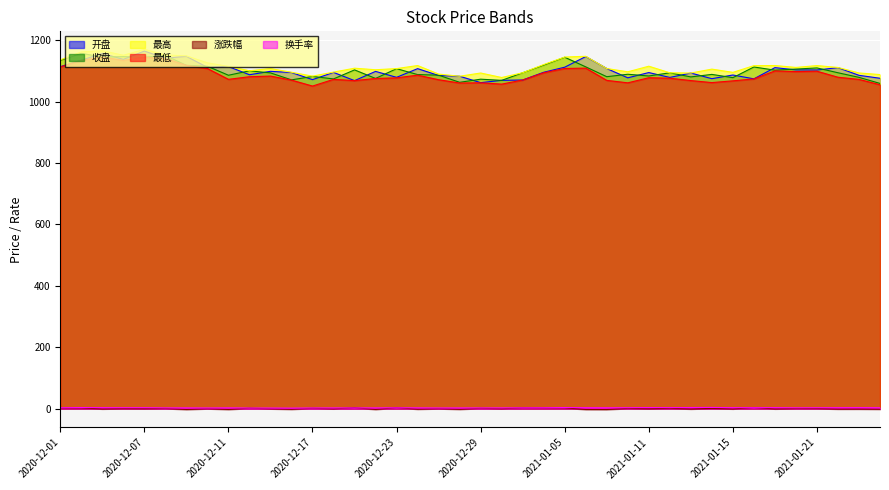

Reading left to right, extract all data points from this chart.

开盘: 2020-12-01=1113.8	2020-12-02=1135.0	2020-12-03=1157.0	2020-12-04=1137.7	2020-12-07=1164.7	2020-12-08=1141.5	2020-12-09=1147.5	2020-12-10=1111.7	2020-12-11=1114.4	2020-12-14=1087.6	2020-12-15=1098.8	2020-12-16=1094.8	2020-12-17=1071.7	2020-12-18=1095.2	2020-12-21=1068.4	2020-12-22=1098.6	2020-12-23=1079.2	2020-12-24=1107.5	2020-12-25=1085.2	2020-12-28=1082.7	2020-12-29=1061.9	2020-12-30=1069.4	2020-12-31=1070.4	2021-01-04=1095.7	2021-01-05=1112.2	2021-01-06=1146.8	2021-01-07=1107.8	2021-01-08=1077.6	2021-01-11=1094.7	2021-01-12=1078.8	2021-01-13=1093.2	2021-01-14=1074.8	2021-01-15=1086.8	2021-01-18=1074.3	2021-01-19=1110.8	2021-01-20=1103.4	2021-01-21=1103.1	2021-01-22=1110.7	2021-01-25=1085.7	2021-01-26=1076.1
收盘: 2020-12-01=1134.5	2020-12-02=1157.3	2020-12-03=1145.3	2020-12-04=1146.7	2020-12-07=1144.7	2020-12-08=1150.2	2020-12-09=1118.3	2020-12-10=1115.3	2020-12-11=1086.0	2020-12-14=1100.4	2020-12-15=1093.6	2020-12-16=1070.9	2020-12-17=1082.1	2020-12-18=1074.0	2020-12-21=1103.4	2020-12-22=1075.6	2020-12-23=1107.4	2020-12-24=1088.1	2020-12-25=1086.3	2020-12-28=1062.9	2020-12-29=1073.1	2020-12-30=1069.3	2020-12-31=1094.1	2021-01-04=1119.0	2021-01-05=1144.6	2021-01-06=1113.3	2021-01-07=1081.2	2021-01-08=1089.2	2021-01-11=1083.6	2021-01-12=1093.9	2021-01-13=1080.5	2021-01-14=1088.7	2021-01-15=1078.1	2021-01-18=1112.9	2021-01-19=1102.6	2021-01-20=1106.1	2021-01-21=1109.8	2021-01-22=1094.1	2021-01-25=1079.1	2021-01-26=1059.3
最高: 2020-12-01=1135.9	2020-12-02=1162.0	2020-12-03=1165.8	2020-12-04=1151.2	2020-12-07=1170.4	2020-12-08=1152.3	2020-12-09=1149.1	2020-12-10=1126.5	2020-12-11=1114.7	2020-12-14=1100.6	2020-12-15=1107.7	2020-12-16=1095.7	2020-12-17=1083.0	2020-12-18=1096.2	2020-12-21=1108.9	2020-12-22=1103.9	2020-12-23=1107.7	2020-12-24=1117.6	2020-12-25=1089.8	2020-12-28=1082.7	2020-12-29=1093.3	2020-12-30=1078.6	2020-12-31=1094.2	2021-01-04=1120.9	2021-01-05=1145.3	2021-01-06=1147.7	2021-01-07=1107.8	2021-01-08=1097.2	2021-01-11=1115.4	2021-01-12=1094.0	2021-01-13=1093.2	2021-01-14=1106.0	2021-01-15=1095.4	2021-01-18=1117.2	2021-01-19=1117.6	2021-01-20=1111.4	2021-01-21=1117.4	2021-01-22=1111.3	2021-01-25=1093.4	2021-01-26=1088.2
最低: 2020-12-01=1113.0	2020-12-02=1134.7	2020-12-03=1145.3	2020-12-04=1134.2	2020-12-07=1144.7	2020-12-08=1140.6	2020-12-09=1118.3	2020-12-10=1107.9	2020-12-11=1072.7	2020-12-14=1081.1	2020-12-15=1083.3	2020-12-16=1070.2	2020-12-17=1050.8	2020-12-18=1072.6	2020-12-21=1068.4	2020-12-22=1075.5	2020-12-23=1077.5	2020-12-24=1086.3	2020-12-25=1071.4	2020-12-28=1060.7	2020-12-29=1061.4	2020-12-30=1057.0	2020-12-31=1070.4	2021-01-04=1094.2	2021-01-05=1108.0	2021-01-06=1109.2	2021-01-07=1069.3	2021-01-08=1061.3	2021-01-11=1077.9	2021-01-12=1076.3	2021-01-13=1068.6	2021-01-14=1062.0	2021-01-15=1067.7	2021-01-18=1074.1	2021-01-19=1100.1	2021-01-20=1097.9	2021-01-21=1099.1	2021-01-22=1079.5	2021-01-25=1072.5	2021-01-26=1055.1
涨跌幅: 2020-12-01=1.7	2020-12-02=2.0	2020-12-03=-1.0	2020-12-04=0.1	2020-12-07=-0.2	2020-12-08=0.5	2020-12-09=-2.8	2020-12-10=-0.3	2020-12-11=-2.6	2020-12-14=1.3	2020-12-15=-0.6	2020-12-16=-2.1	2020-12-17=1.1	2020-12-18=-0.8	2020-12-21=2.7	2020-12-22=-2.5	2020-12-23=3.0	2020-12-24=-1.7	2020-12-25=-0.2	2020-12-28=-2.1	2020-12-29=1.0	2020-12-30=-0.4	2020-12-31=2.3	2021-01-04=2.3	2021-01-05=2.3	2021-01-06=-2.7	2021-01-07=-2.9	2021-01-08=0.7	2021-01-11=-0.5	2021-01-12=0.9	2021-01-13=-1.2	2021-01-14=0.8	2021-01-15=-1.0	2021-01-18=3.2	2021-01-19=-0.9	2021-01-20=0.3	2021-01-21=0.3	2021-01-22=-1.4	2021-01-25=-1.4	2021-01-26=-1.8
换手率: 2020-12-01=2.7	2020-12-02=3.5	2020-12-03=3.0	2020-12-04=2.7	2020-12-07=2.9	2020-12-08=2.2	2020-12-09=2.3	2020-12-10=1.9	2020-12-11=2.4	2020-12-14=1.8	2020-12-15=1.8	2020-12-16=1.6	2020-12-17=2.0	2020-12-18=2.1	2020-12-21=2.1	2020-12-22=2.2	2020-12-23=2.5	2020-12-24=2.4	2020-12-25=1.9	2020-12-28=2.2	2020-12-29=2.1	2020-12-30=2.2	2020-12-31=2.5	2021-01-04=2.8	2021-01-05=3.5	2021-01-06=2.9	2021-01-07=2.7	2021-01-08=2.8	2021-01-11=3.4	2021-01-12=3.1	2021-01-13=3.5	2021-01-14=3.8	2021-01-15=3.0	2021-01-18=3.0	2021-01-19=3.0	2021-01-20=2.4	2021-01-21=2.6	2021-01-22=2.9	2021-01-25=3.1	2021-01-26=2.7